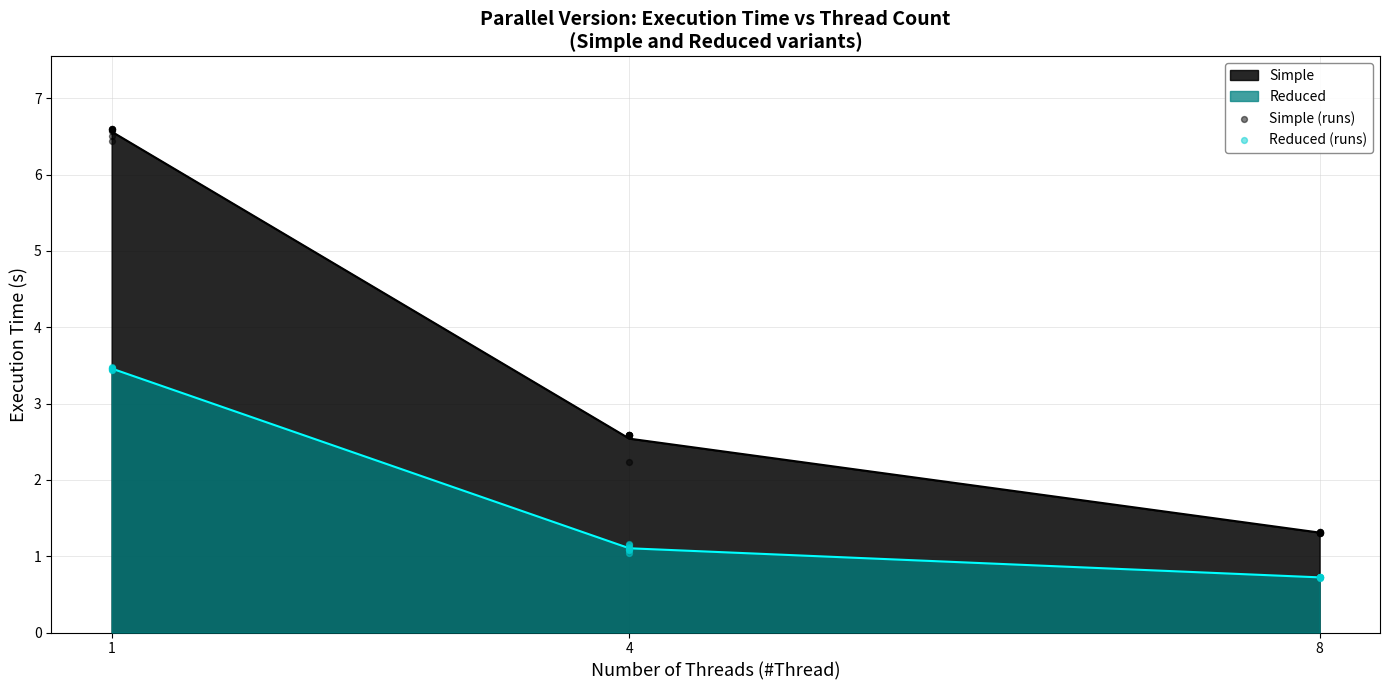

Which series has the largest Y range (max minus min)?

Simple (runs)